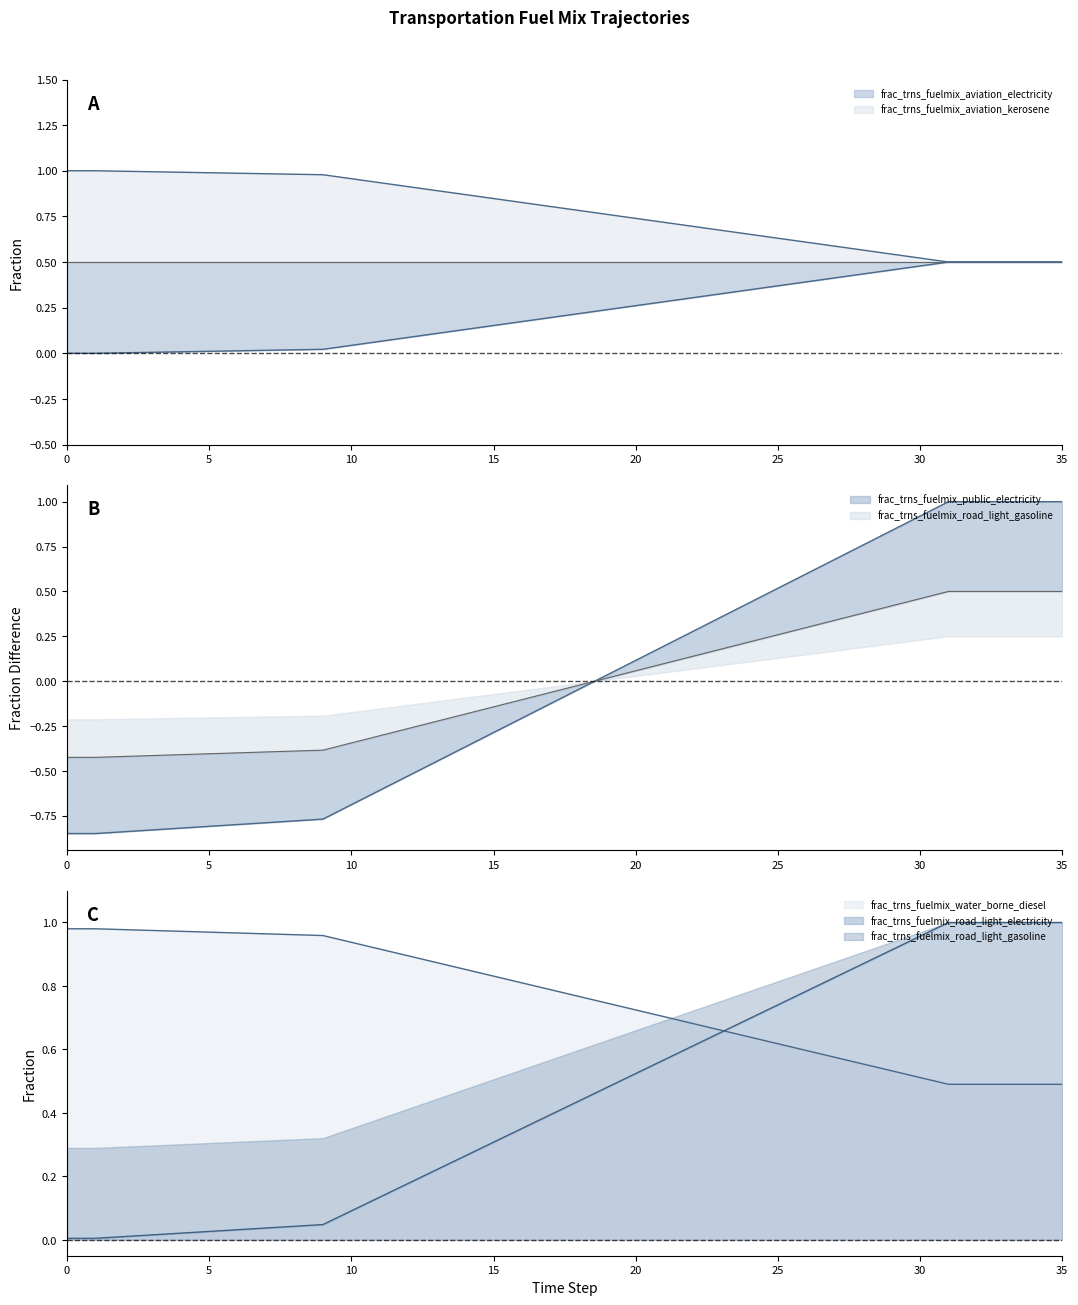

What is the total value across all series at 27?

3.4